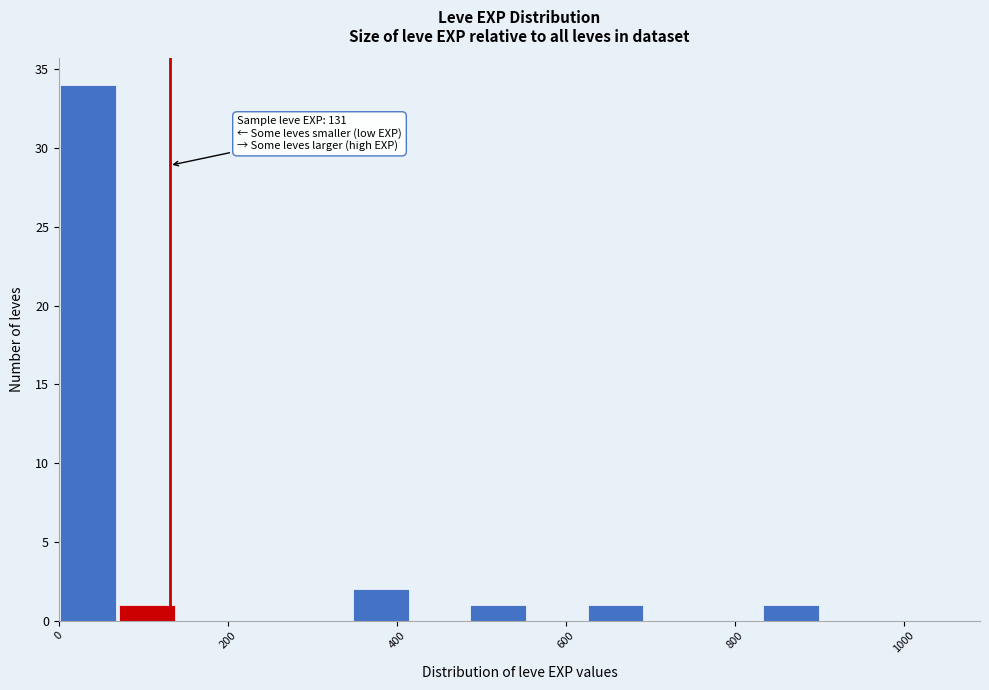

Around what value on the x-axis is the tallest bar? Give the approximate position of its centre, as read against the axis.

40